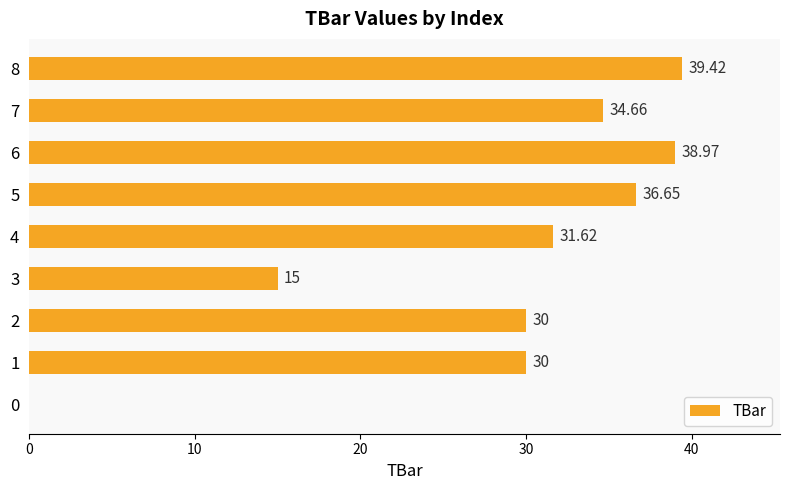

Where is the data nearest to the value 19?

3